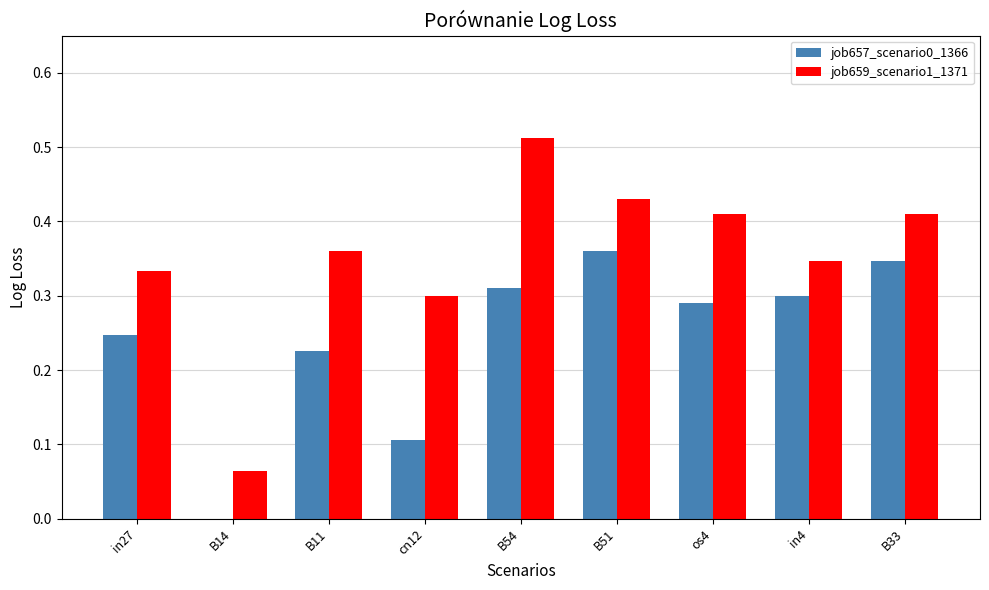

Are the bars horizontal?

No